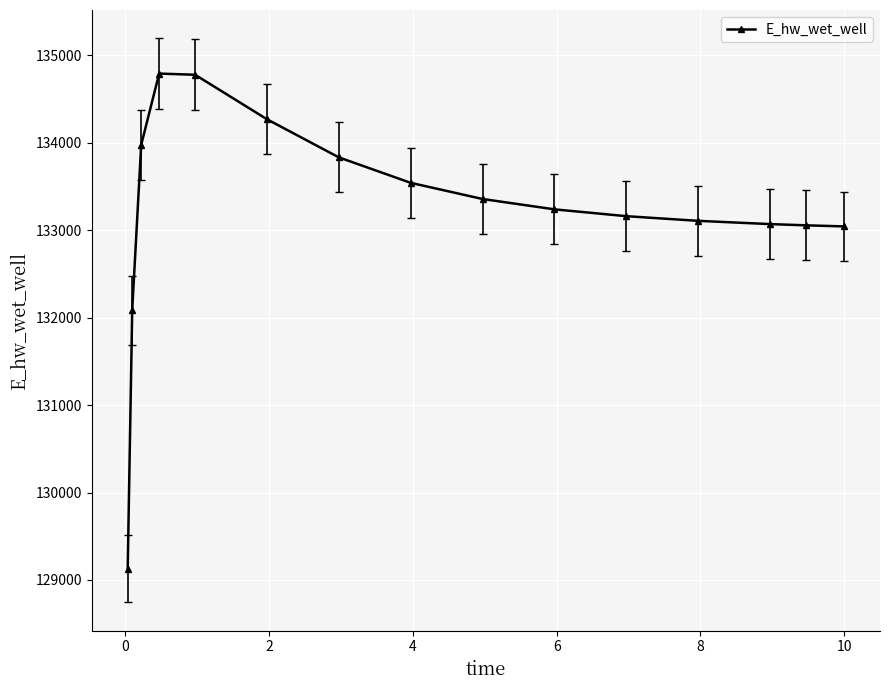

What is the smallest value displayed?

129131.1